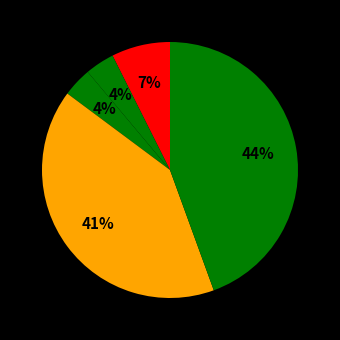

How many slices are in this pie chart?

5